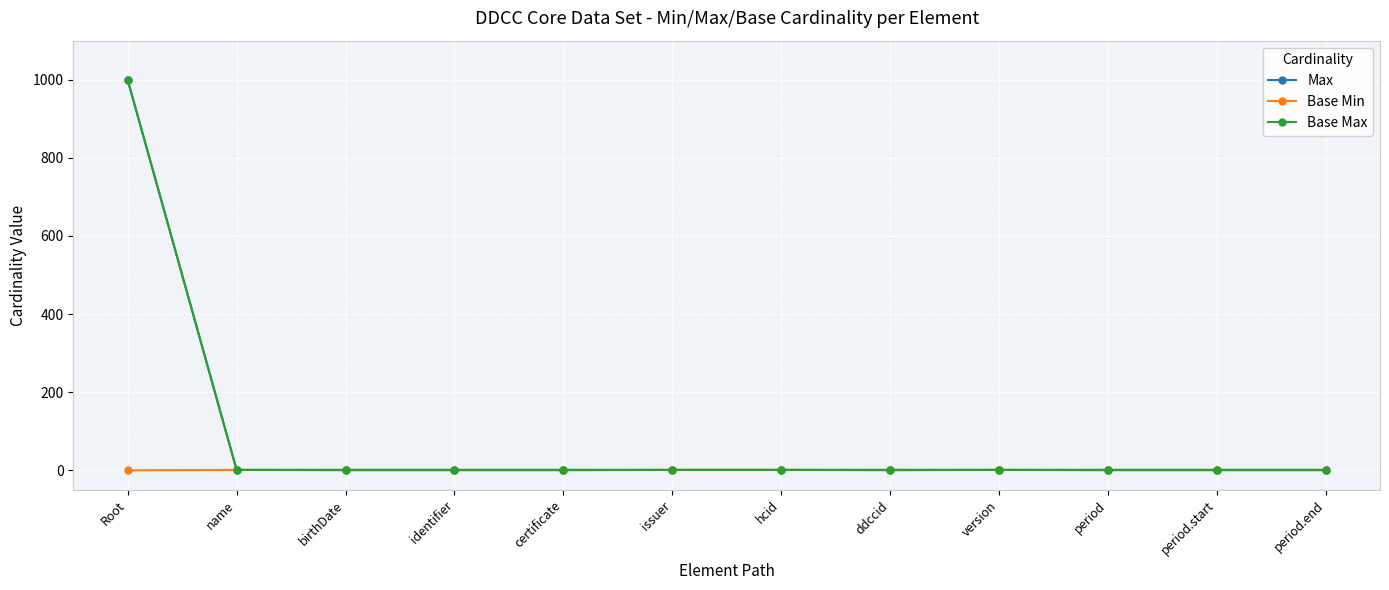

Does the chart have visible grid lines?

Yes